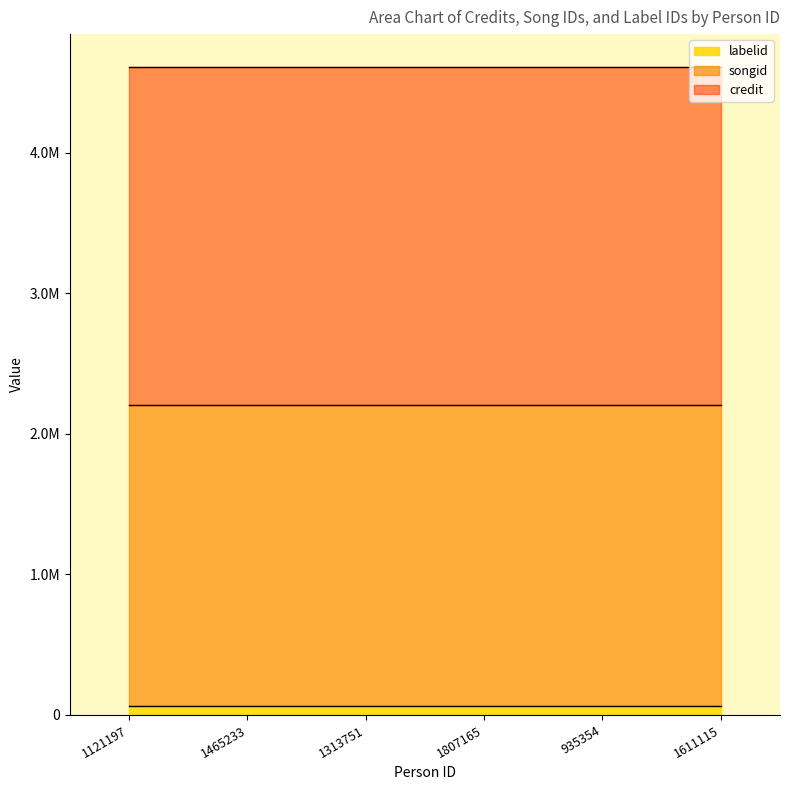

At how many categories does at least one series exceed 2185898?

6